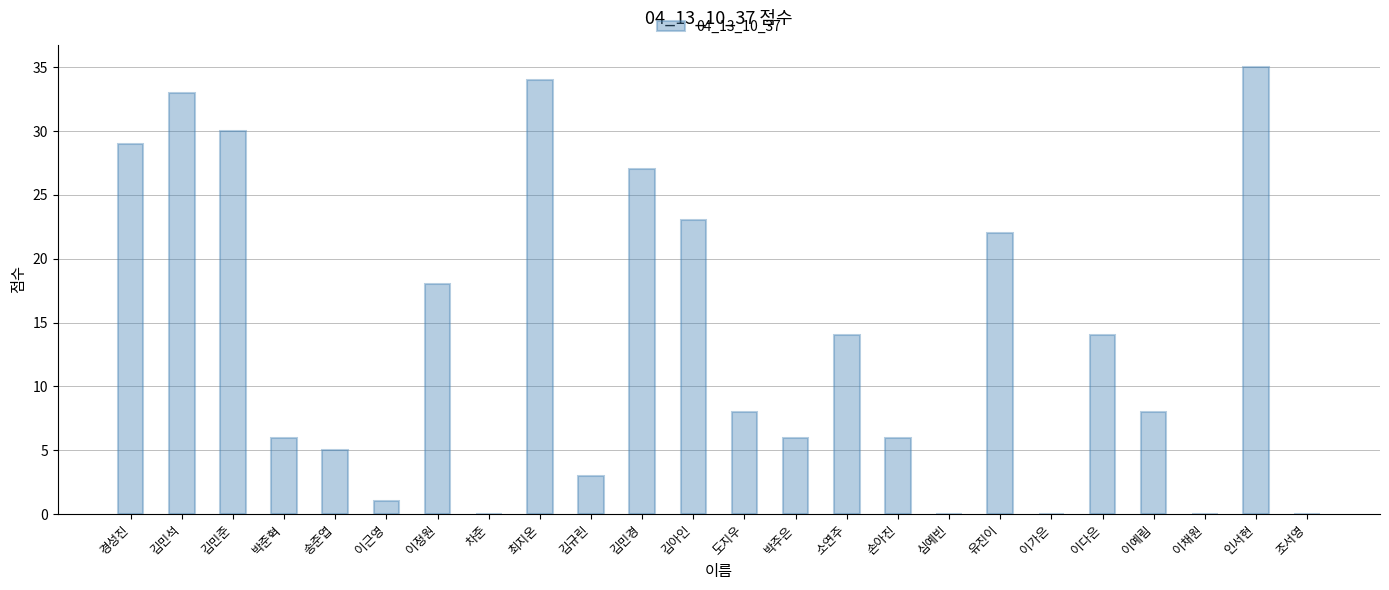

Reading left to right, what are all the values shown in this chart?

경성진=29	김민석=33	김민준=30	박준혁=6	송준엽=5	이근영=1	이정원=18	차준=0	최지온=34	김규린=3	김민경=27	김아인=23	도지우=8	박주은=6	소연주=14	손아진=6	심예빈=0	유진이=22	이가은=0	이다은=14	이예림=8	이채원=0	인서현=35	조서영=0